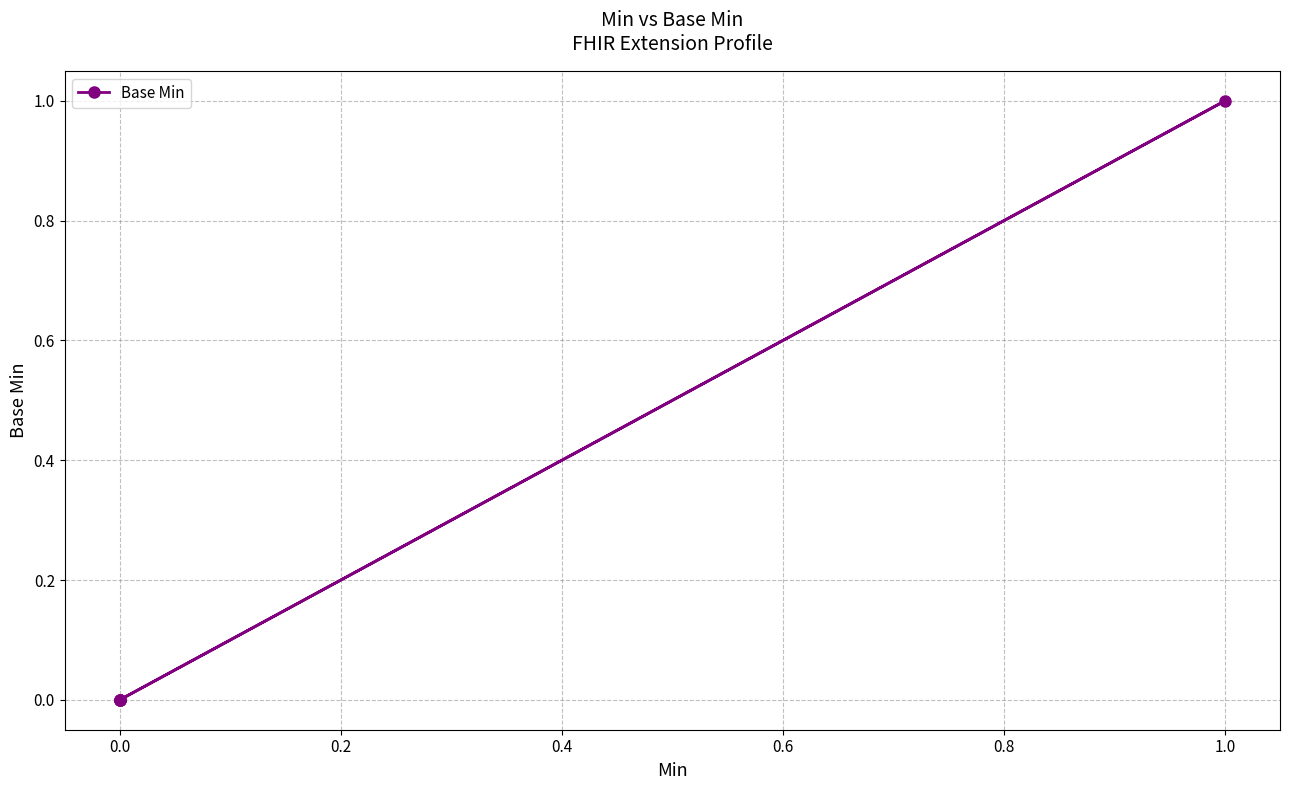

How many points are higher than both their immediate neighbors (excluding endpoints)?

1